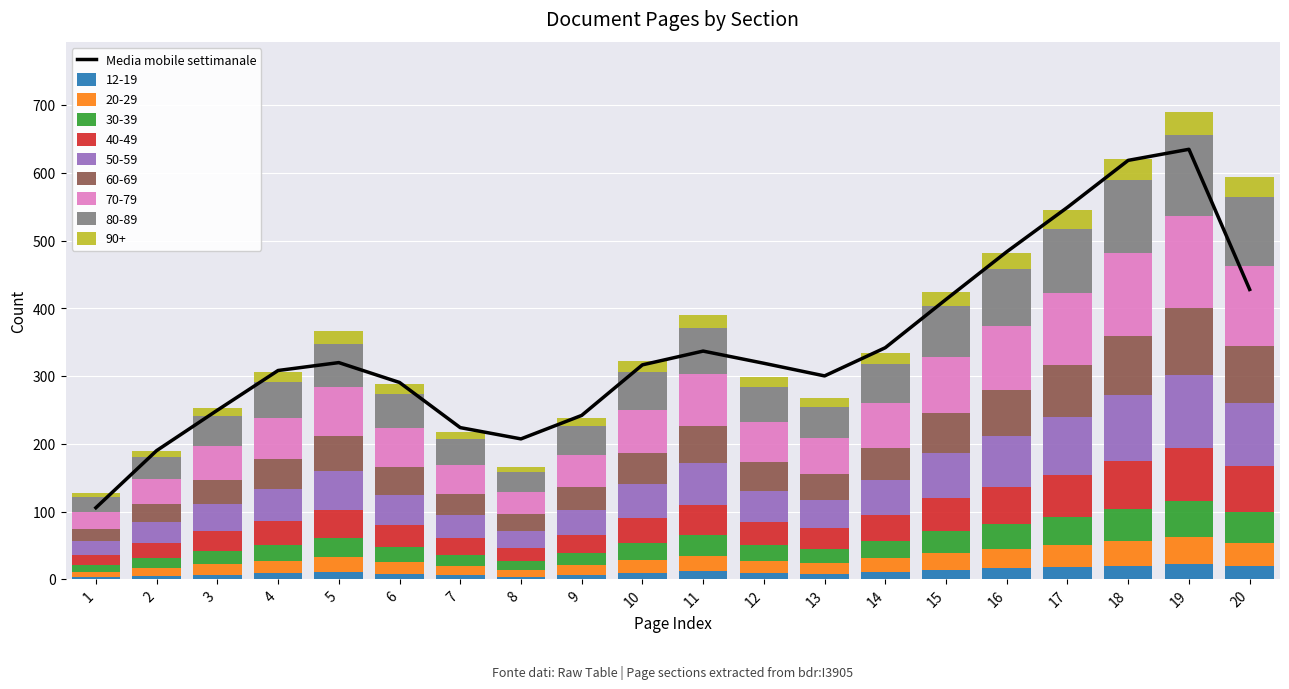

What is the average value?

344.0